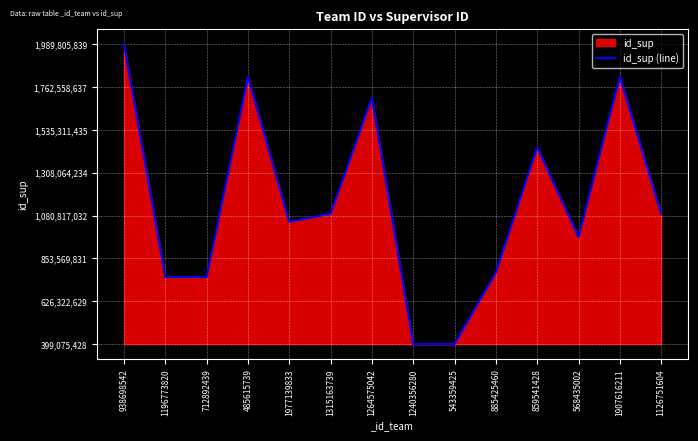

Approximately how many times larger is the value at 1977139833 compared to 1126751604?

0.9